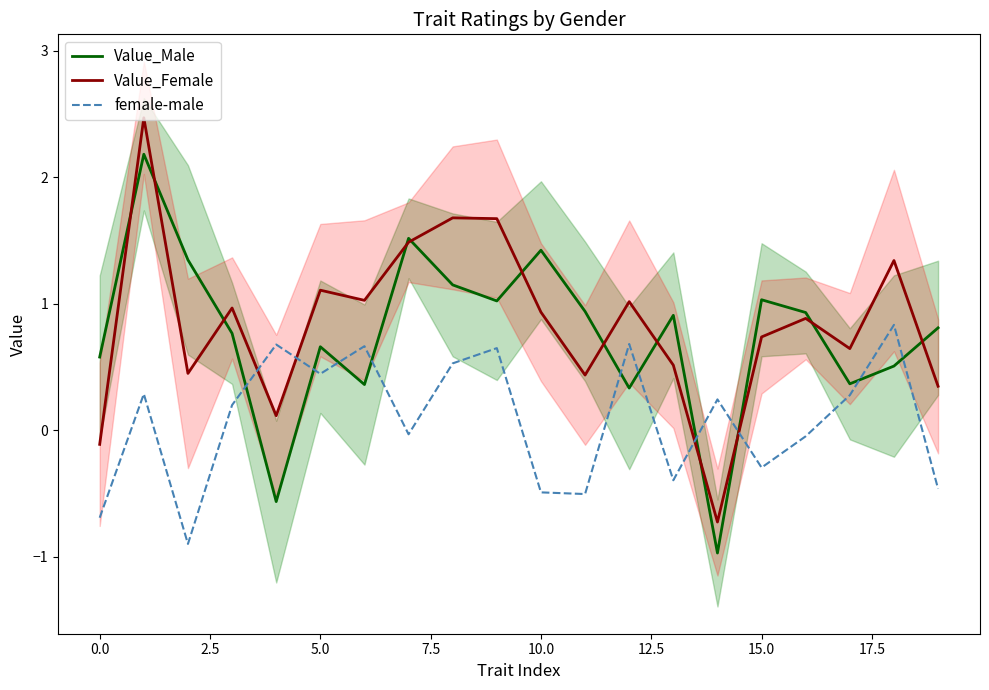

True or false: female-male has a value of -0.9 at 11.

False